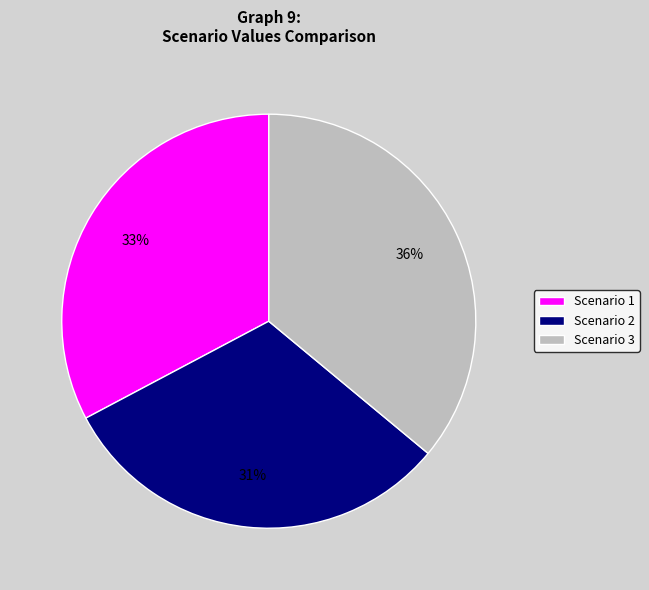

Combined, do Scenario 2 and Scenario 1 account for over 50%?

Yes